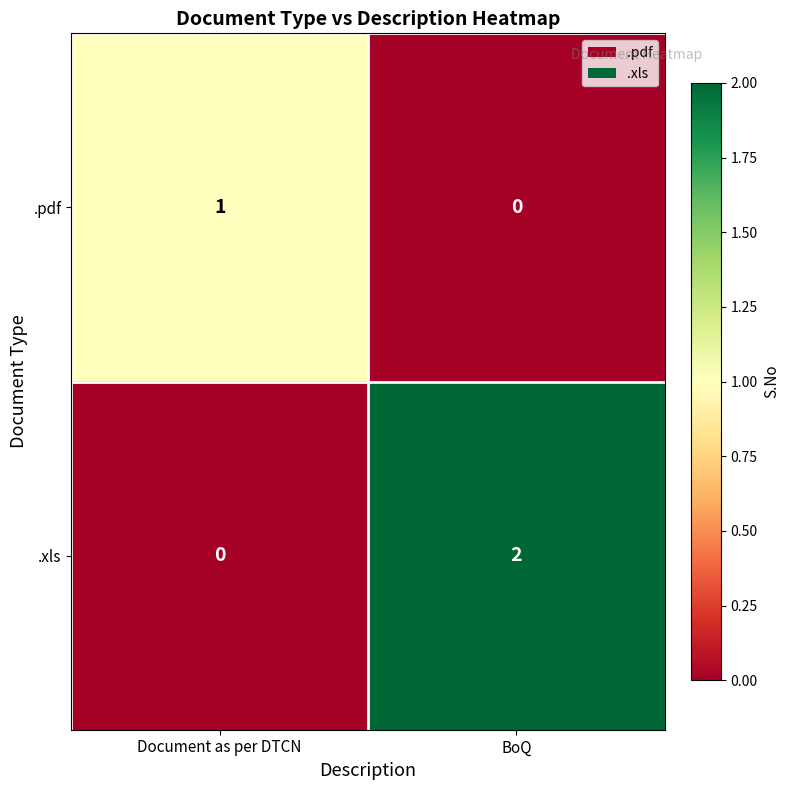

Which series has the widest spread of values?

.xls